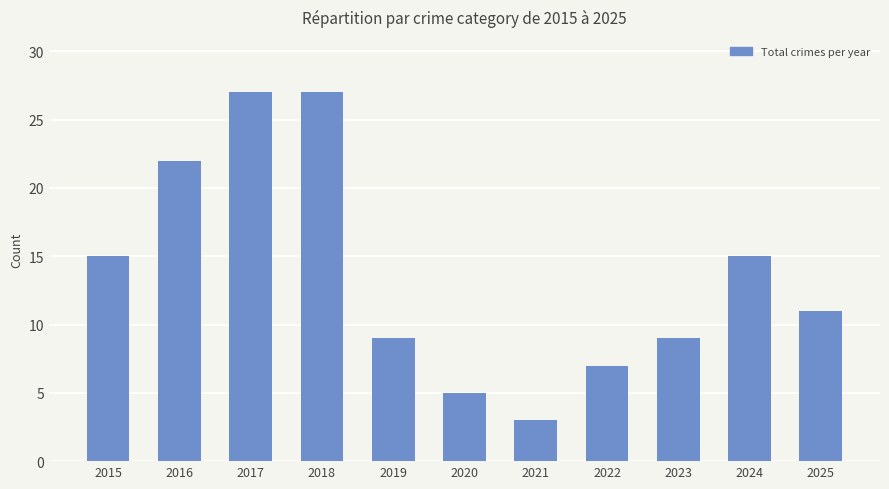

Which has a higher value, 2020 or 2017?

2017